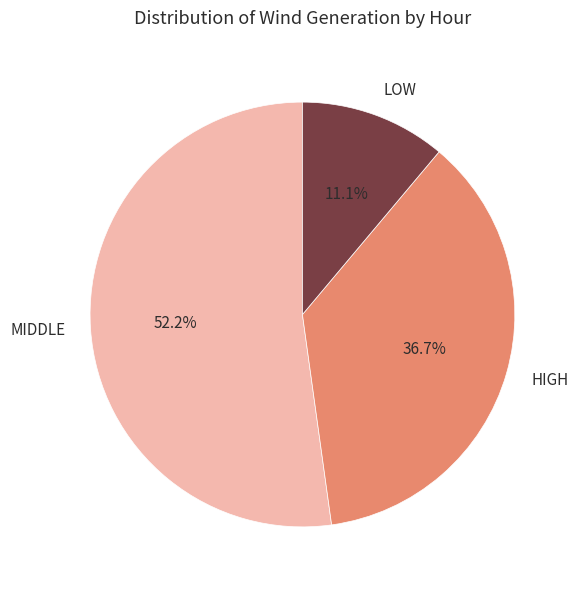

Rank the categories by value from highest to lowest.

MIDDLE, HIGH, LOW